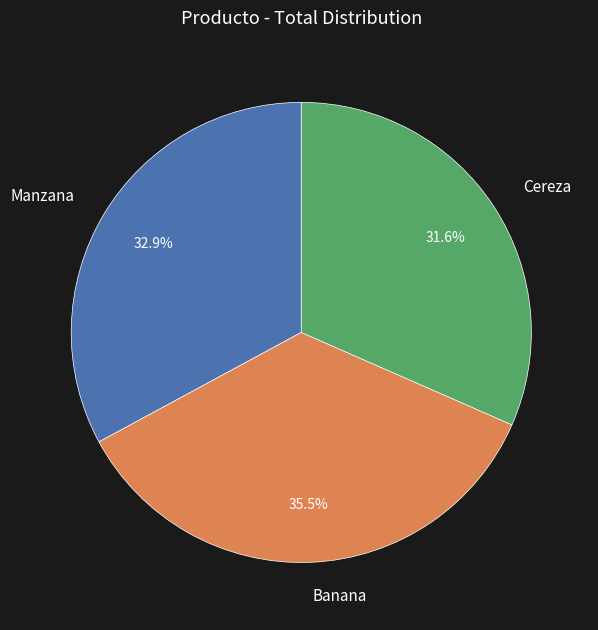

The Banana slice represents 21% of the pie. True or false?

False